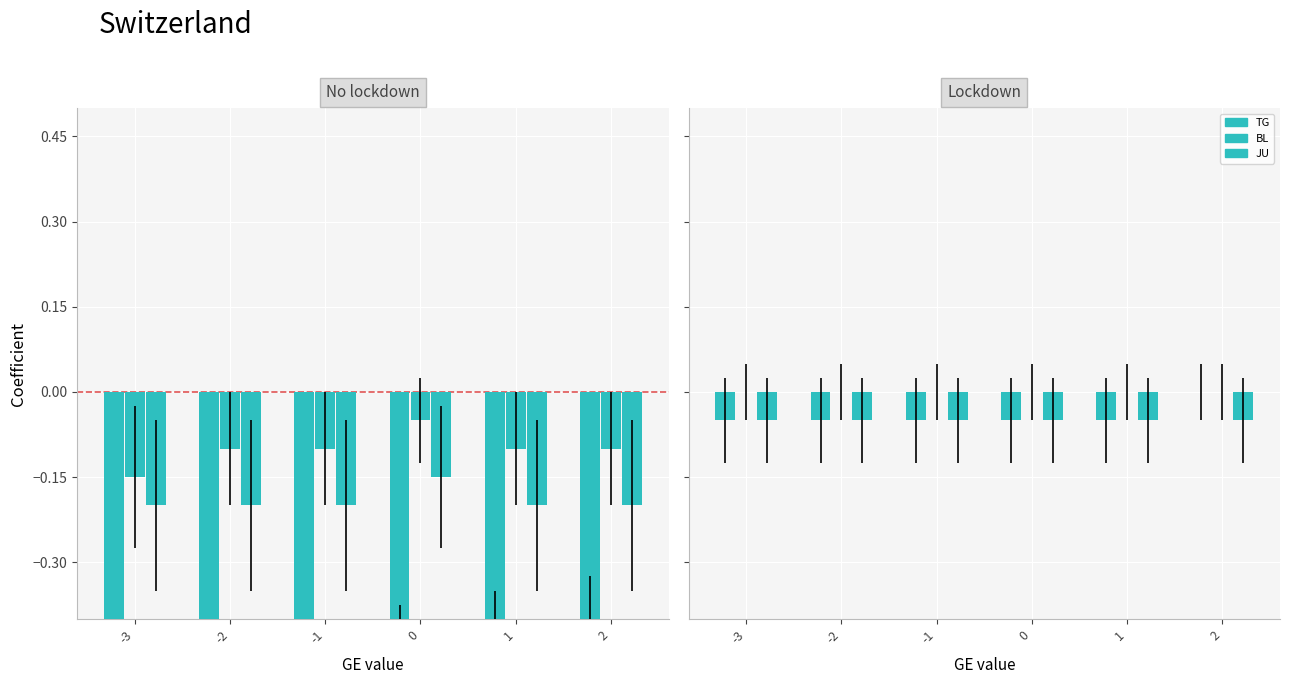

Read the CH value at 2.

-0.8